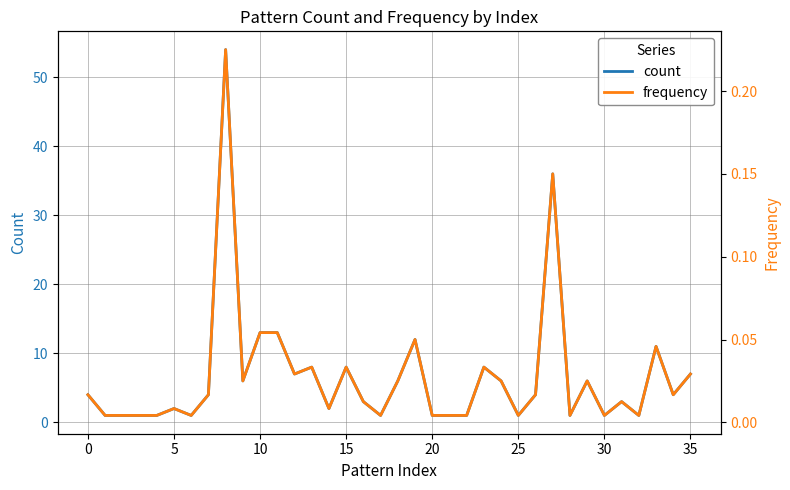

What is the value of the count point at the 7th from the left?

1.0